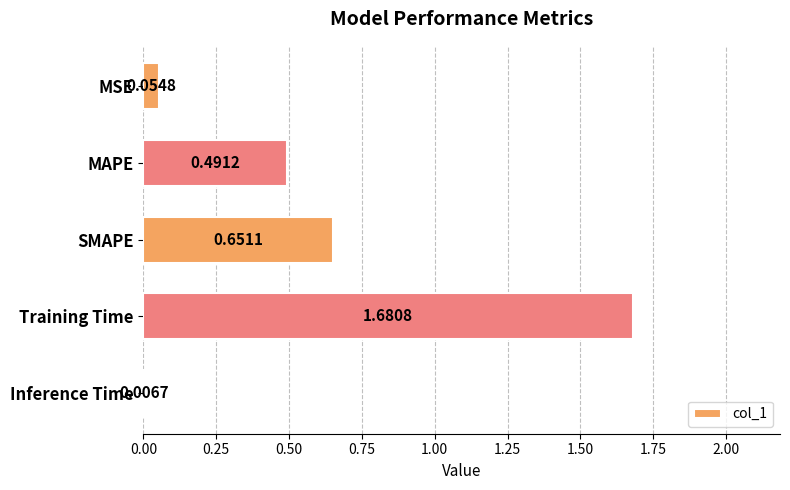

What is the label of the 5th bar from the bottom?

MSE